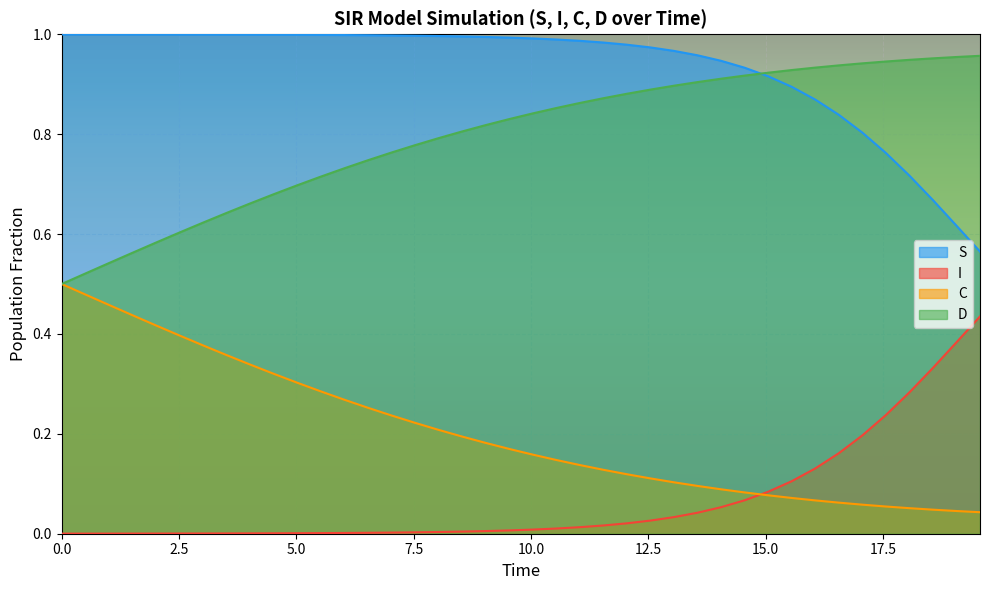

What is the difference between the maximum and second lowest values in the D series?

0.4